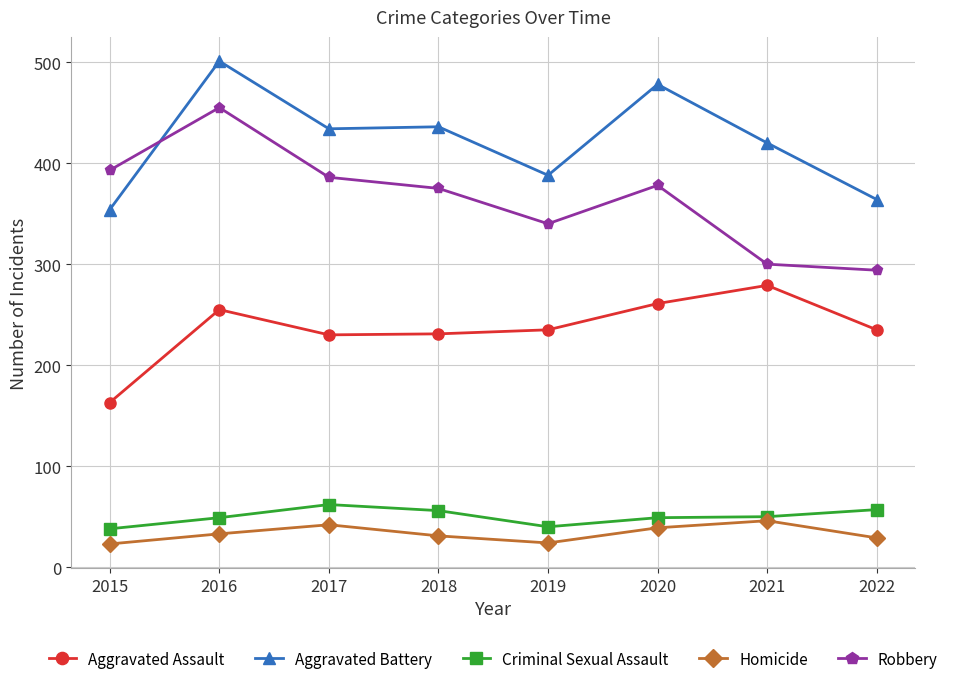

What is the maximum value shown in the chart?

501